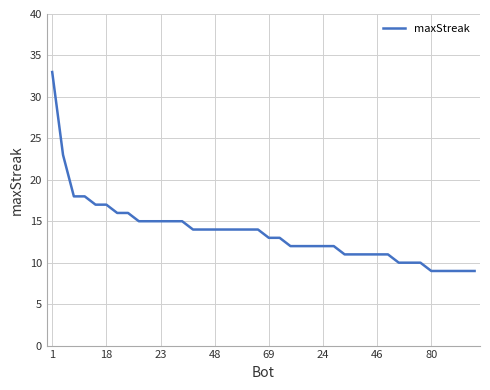

What is the greatest value displayed?

33